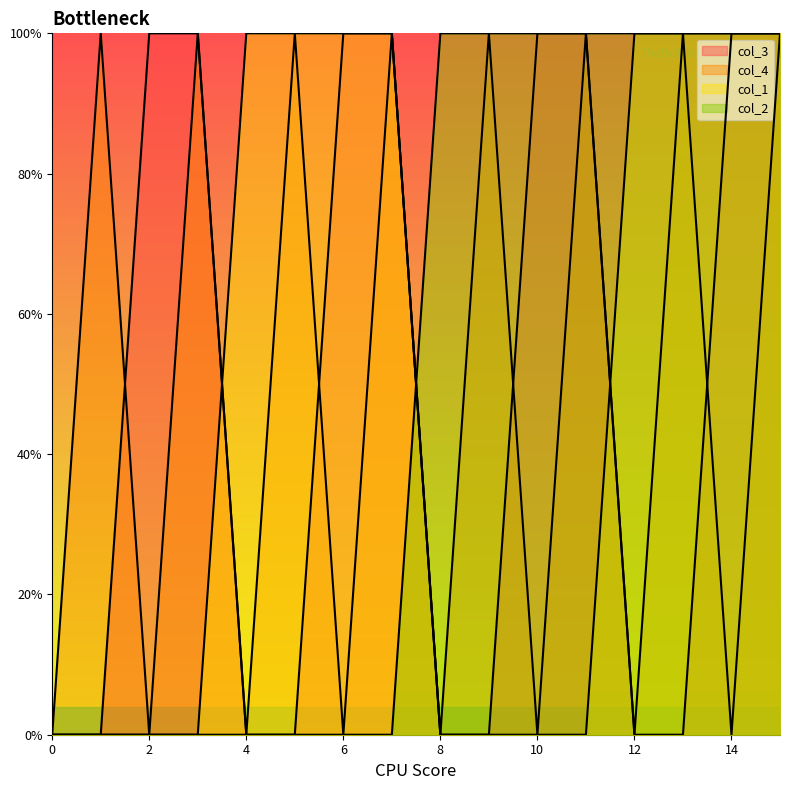

Between 5 and 9, which series saw the biggest shift?

col_1